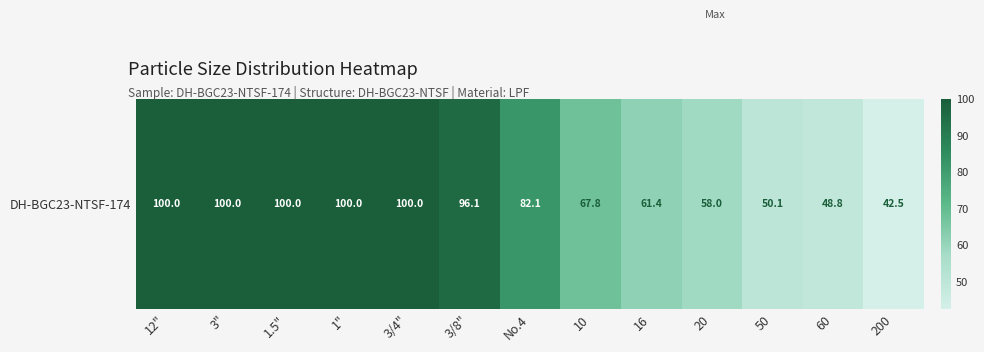

What is the average value?

77.4